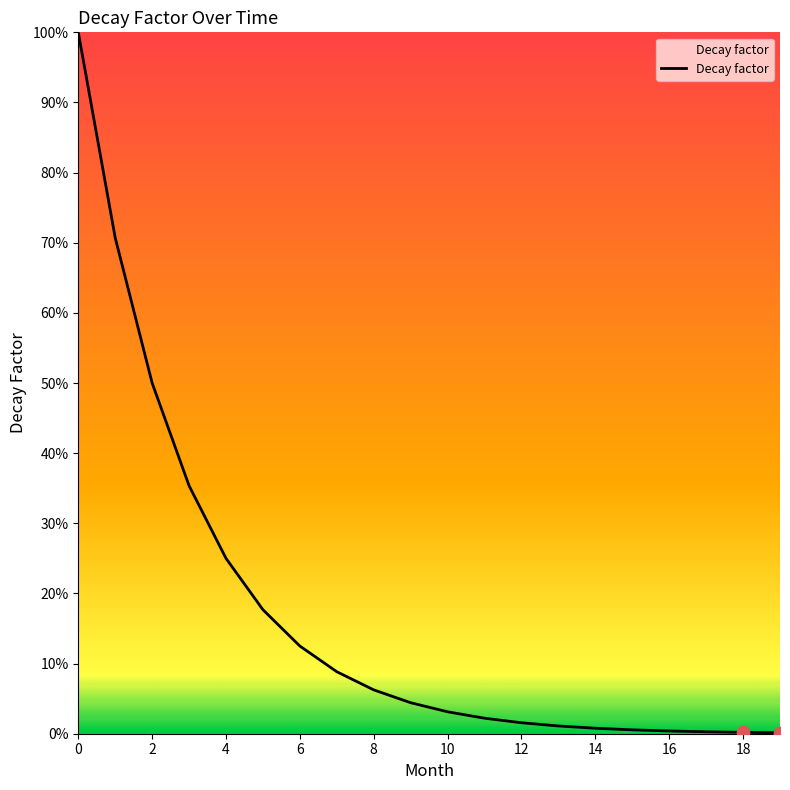

What is the difference between the maximum and minimum values?

99.9